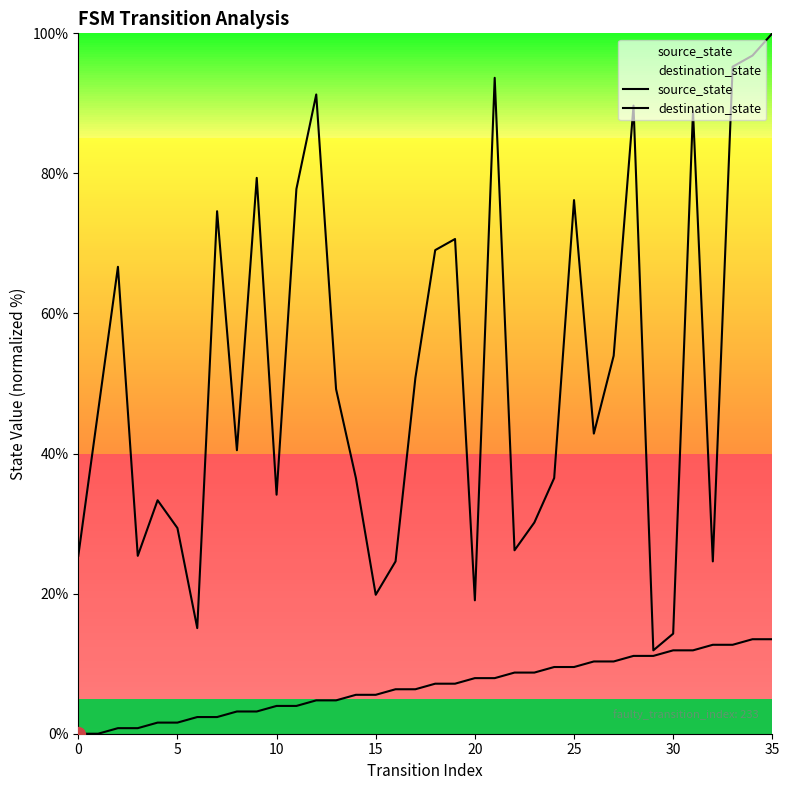

True or false: source_state has a value of 6.9 at 0.

False